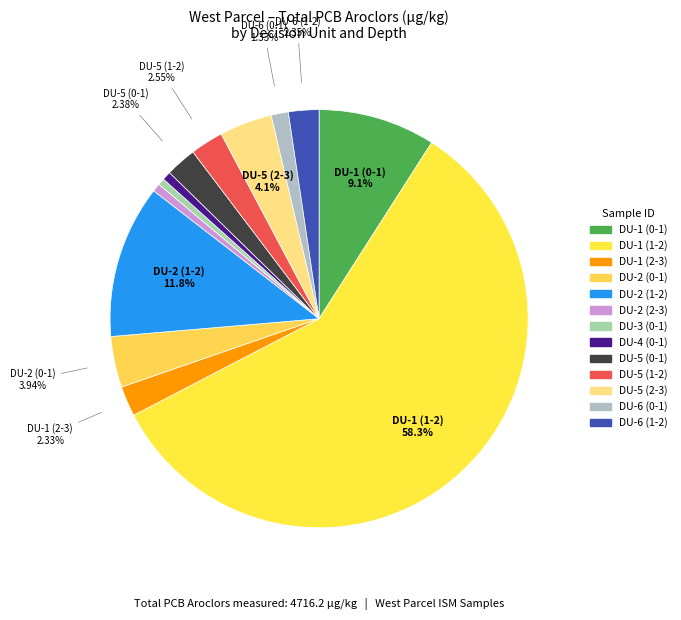

To the nearest percent, what is the average slice percentage?

8%